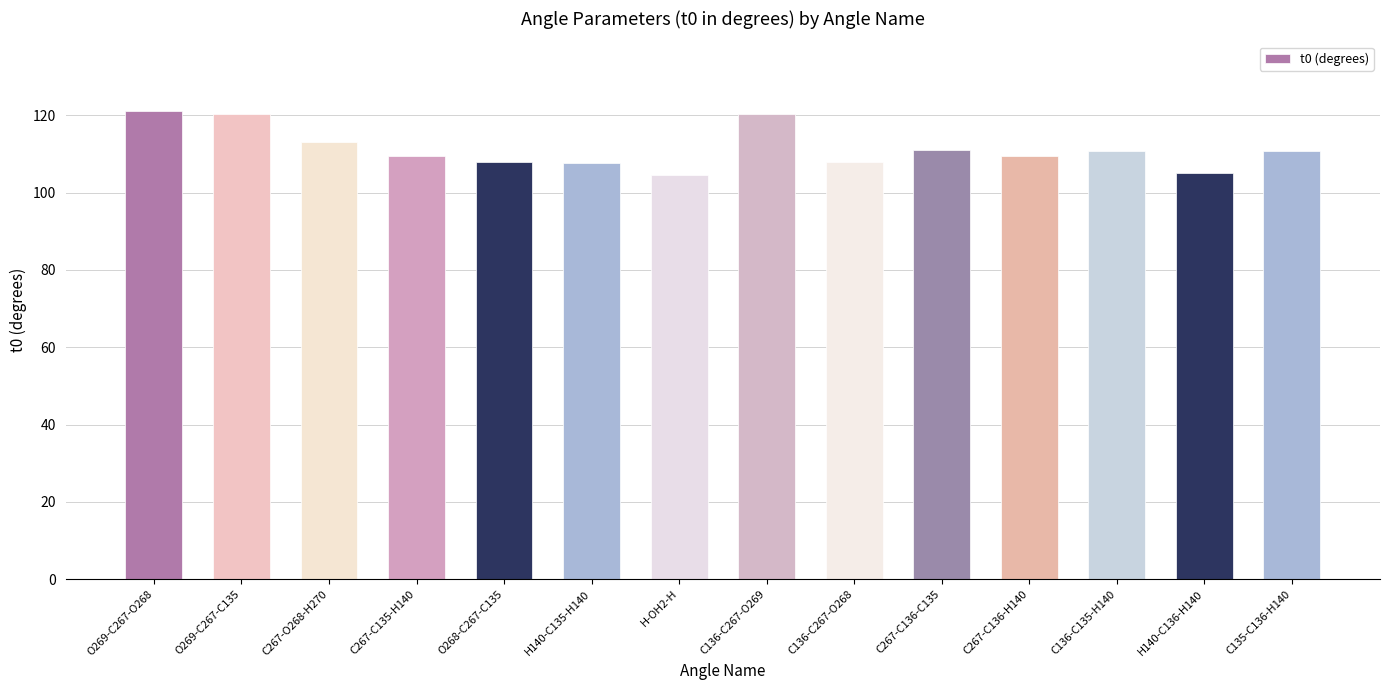

Between H140-C136-H140 and H140-C135-H140, which is larger?

H140-C135-H140